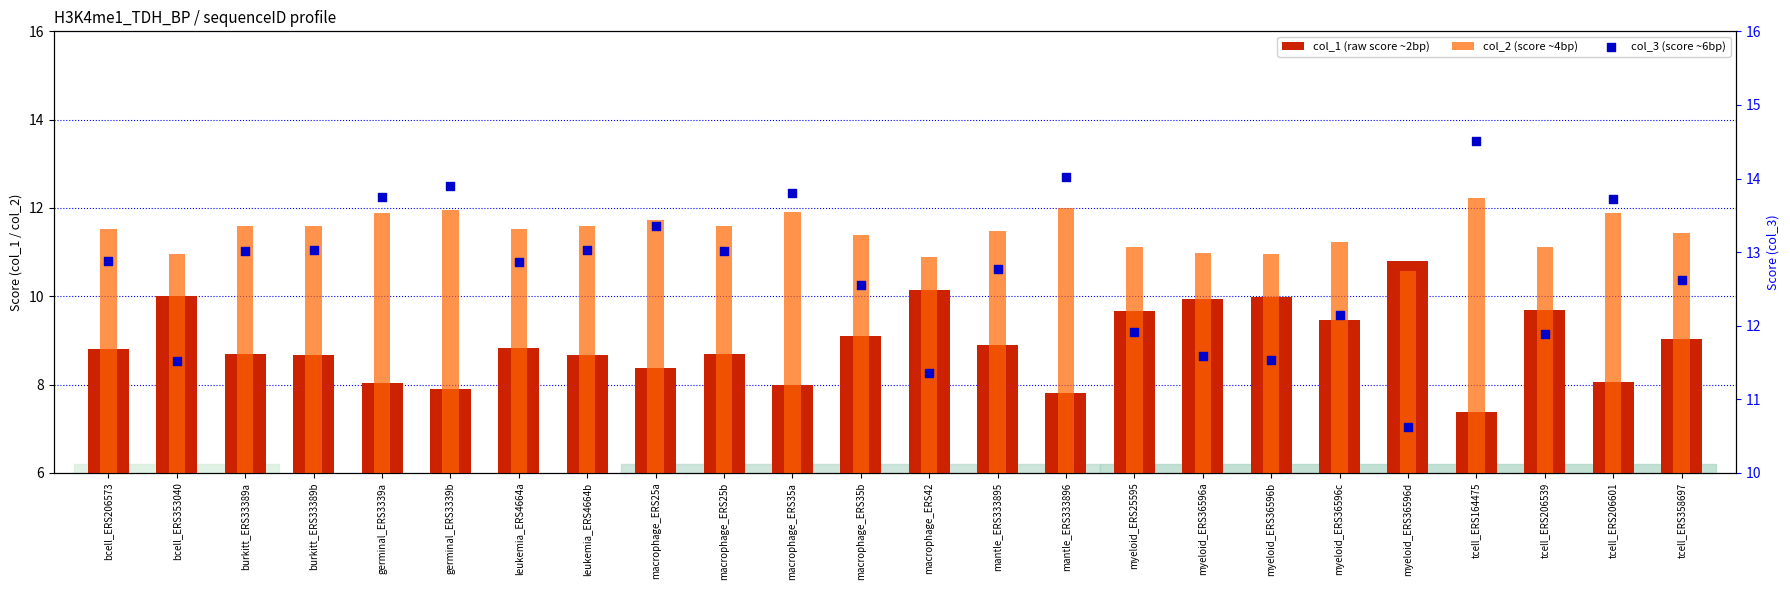

What are all the series names shown in the legend?

col_1 (raw score ~2bp), col_2 (score ~4bp), col_3 (score ~6bp)